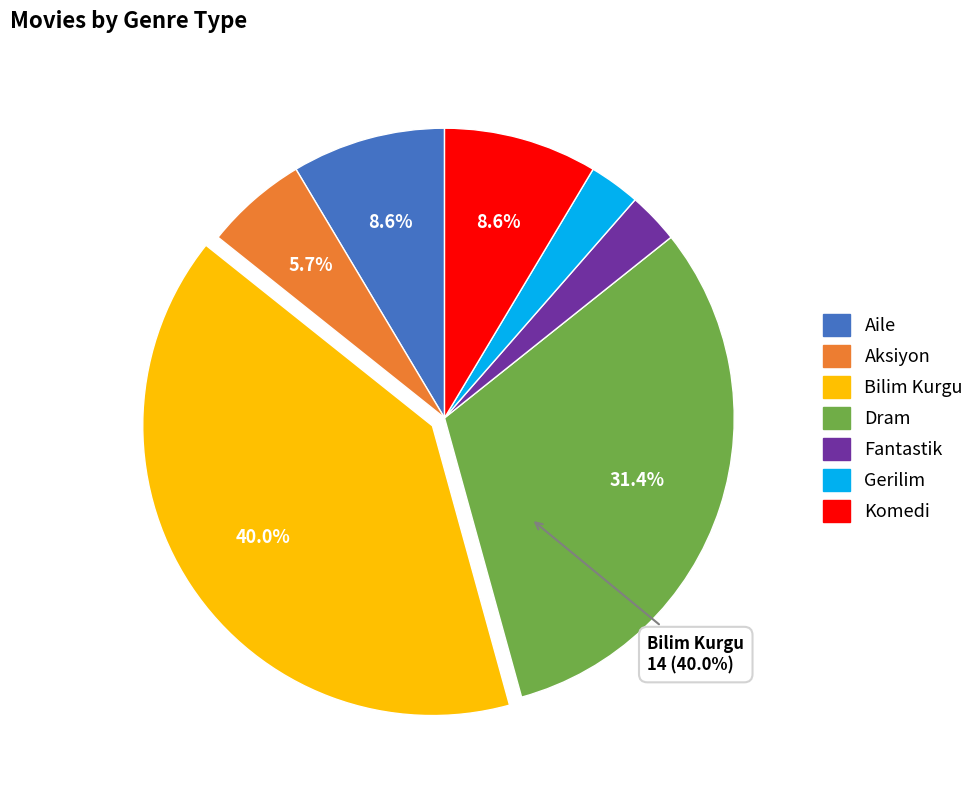

Which category has the biggest portion of the pie?

Bilim Kurgu